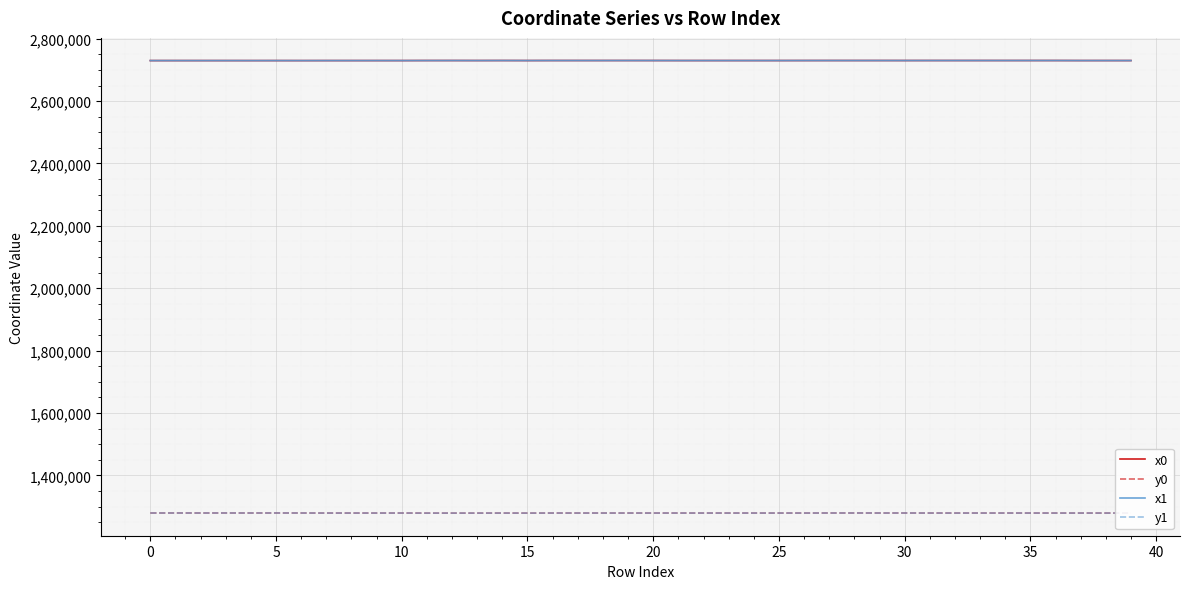

True or false: x1 and y1 intersect in this chart.

False